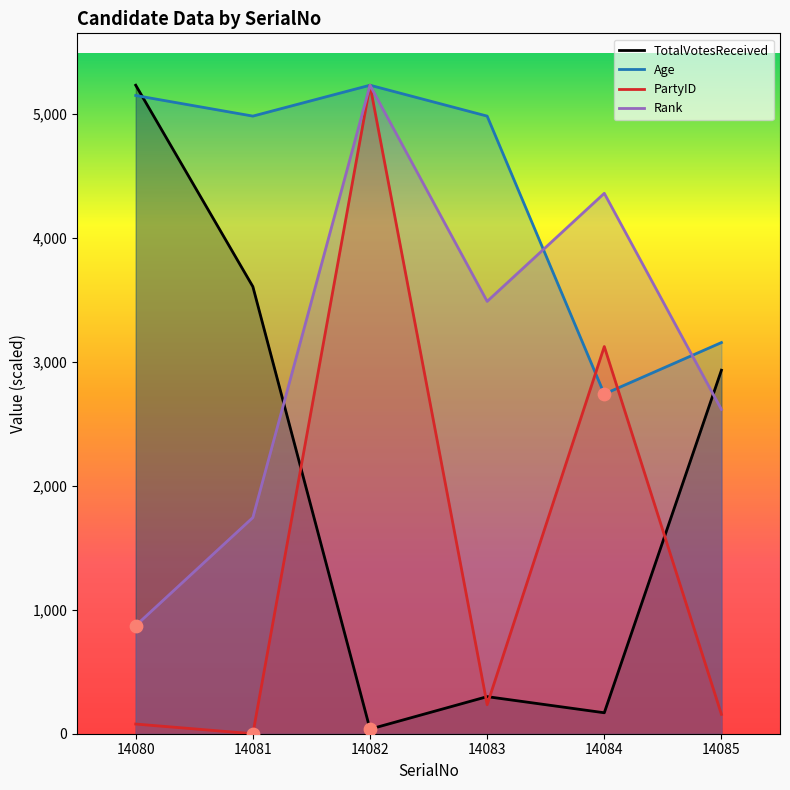

At which category is the sum across all series the highest?

14082